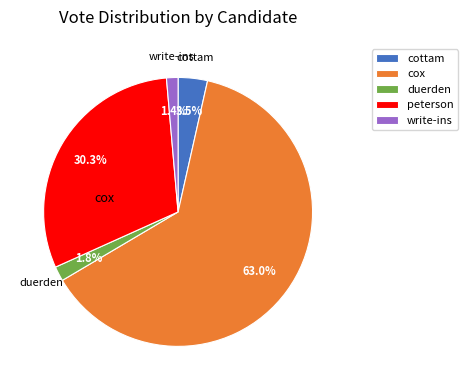

Rank the categories by value from lowest to highest.

write-ins, duerden, cottam, peterson, cox